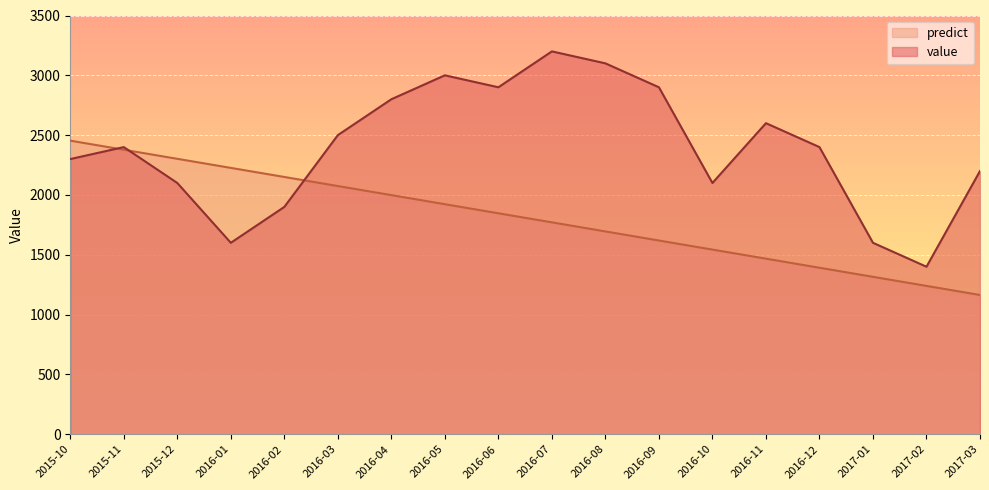

What are all the series names shown in the legend?

predict, value